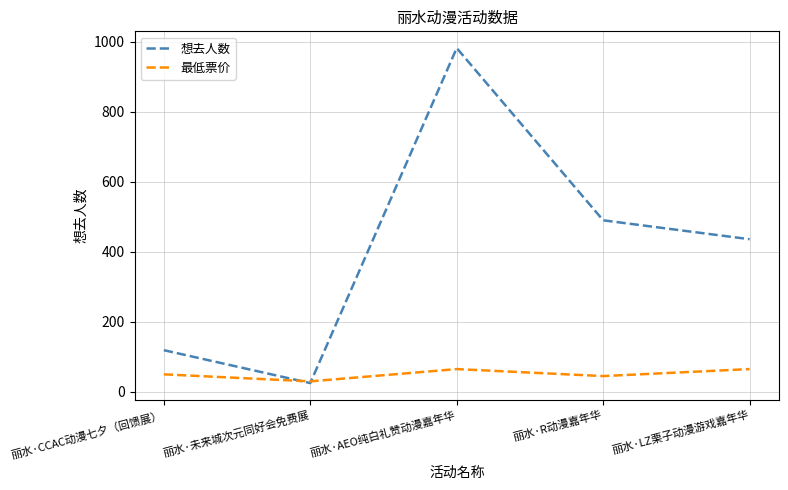

Which category has the highest value across all series?

丽水·AEO纯白礼赞动漫嘉年华